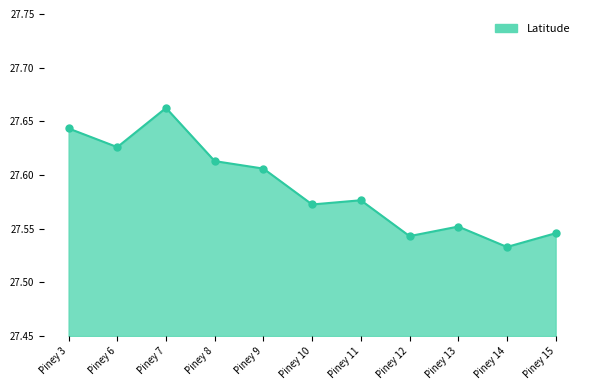

Between Piney 13 and Piney 14, which is larger?

Piney 13